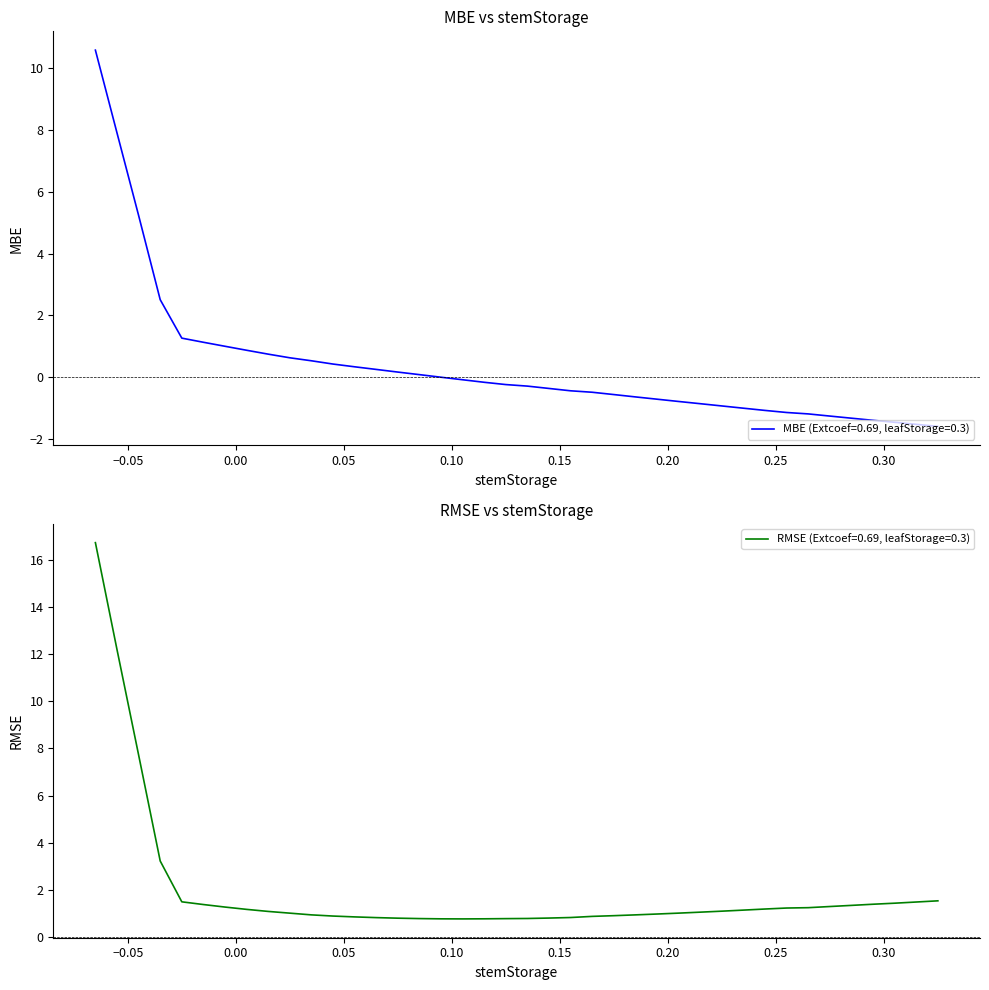

What is the total value across all series at 0.035?

1.5